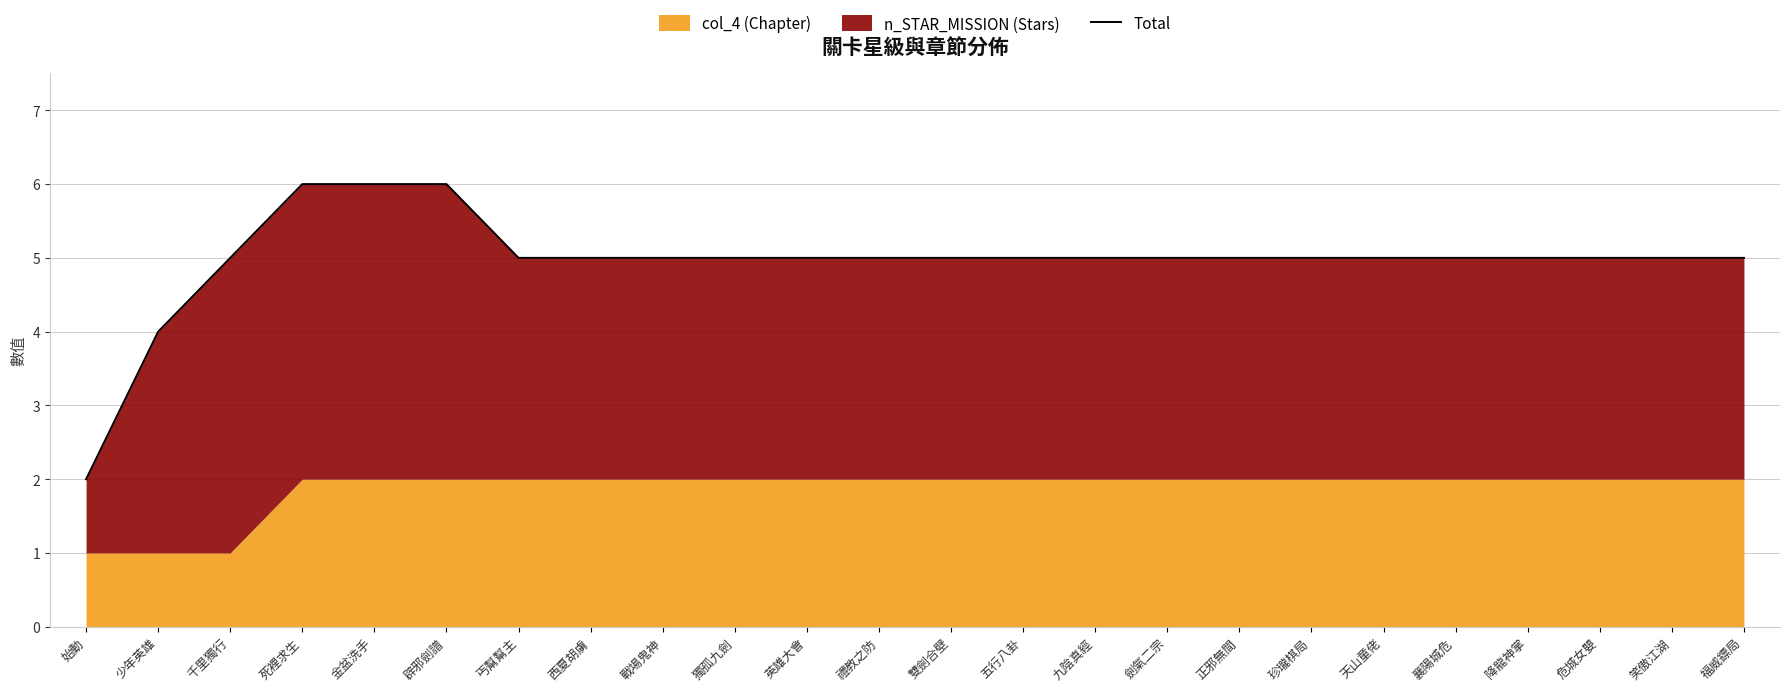

How many data points are less than 5?

2